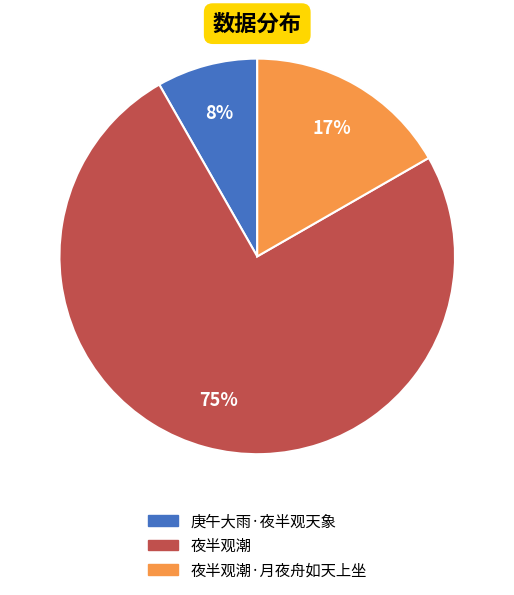

To the nearest percent, what is the average slice percentage?

33%